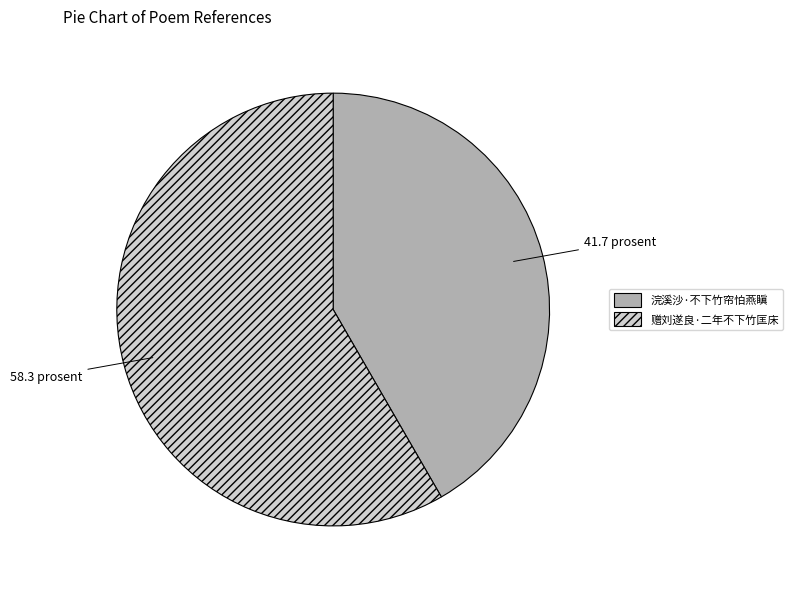

Which has a higher value, 浣溪沙·不下竹帘怕燕瞋 or 赠刘遂良·二年不下竹匡床?

赠刘遂良·二年不下竹匡床